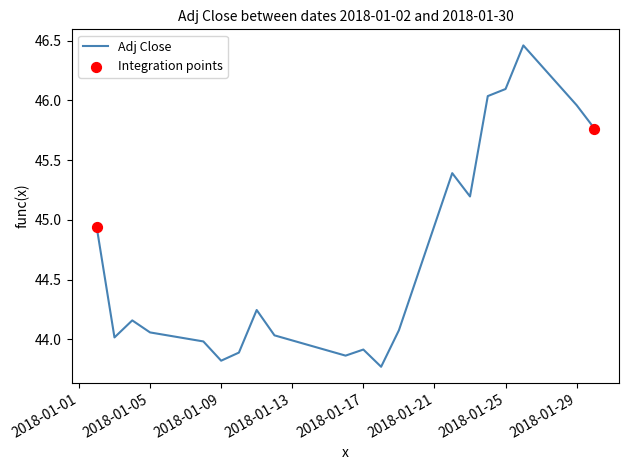

What is the difference between the maximum and minimum values?

2.7